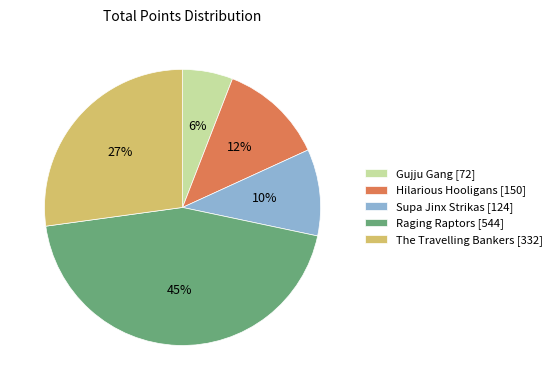

Is there a majority slice in this chart?

No